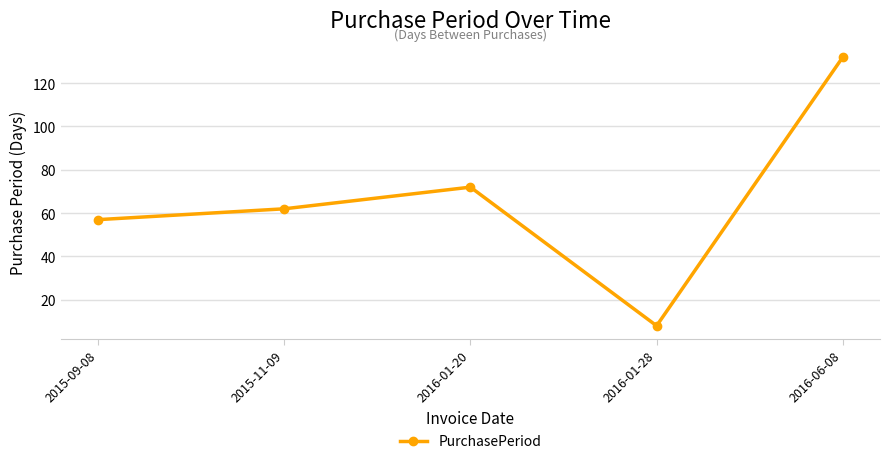

At which category does the chart reach its peak across all series?

2016-06-08